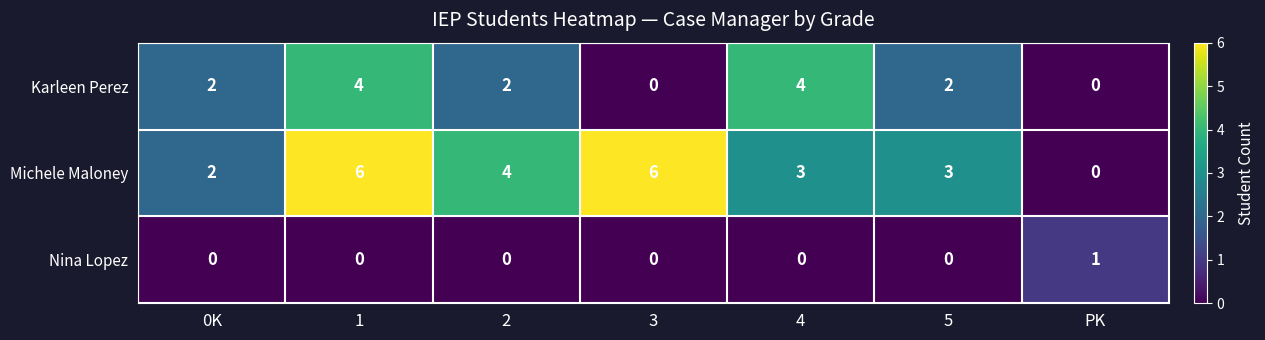

Which series has the largest range (max minus min)?

Michele Maloney